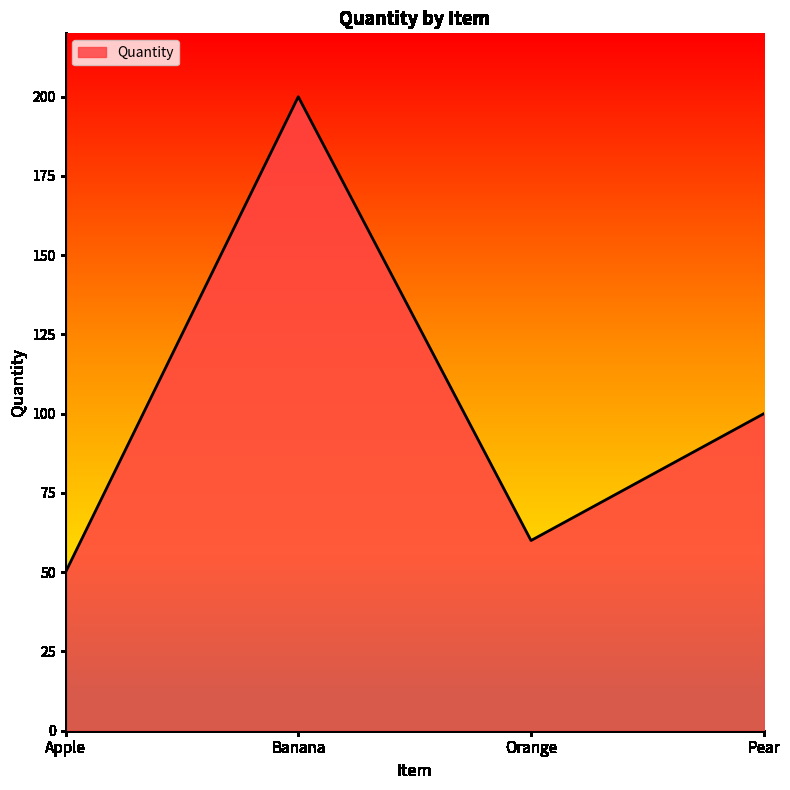

Reading left to right, list all the values displayed in this chart.

Apple=50	Banana=200	Orange=60	Pear=100